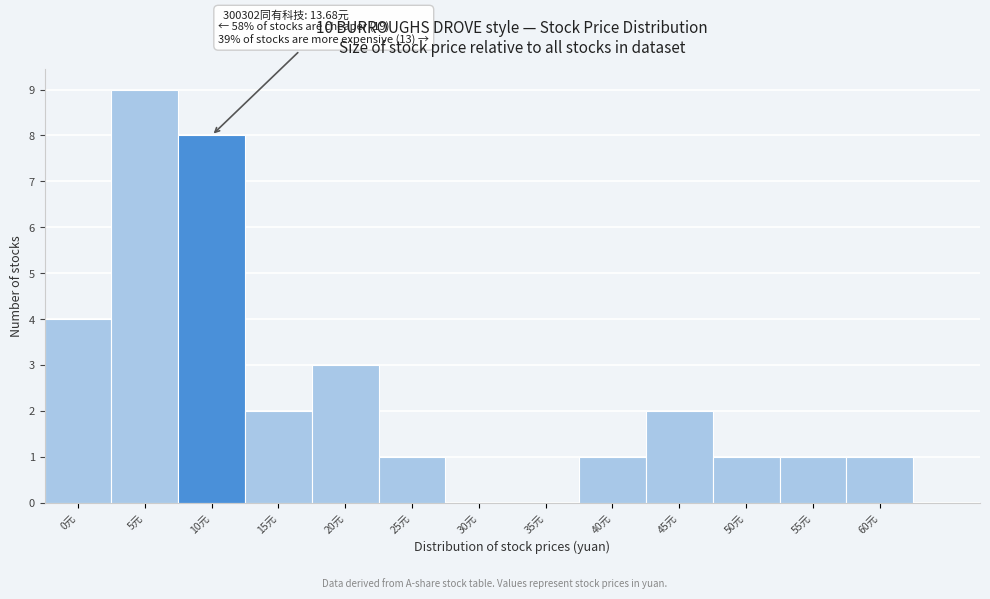

Reading left to right, extract all data points from this chart.

0元=4	5元=9	10元=8	15元=2	20元=3	25元=1	30元=0	35元=0	40元=1	45元=2	50元=1	55元=1	60元=1